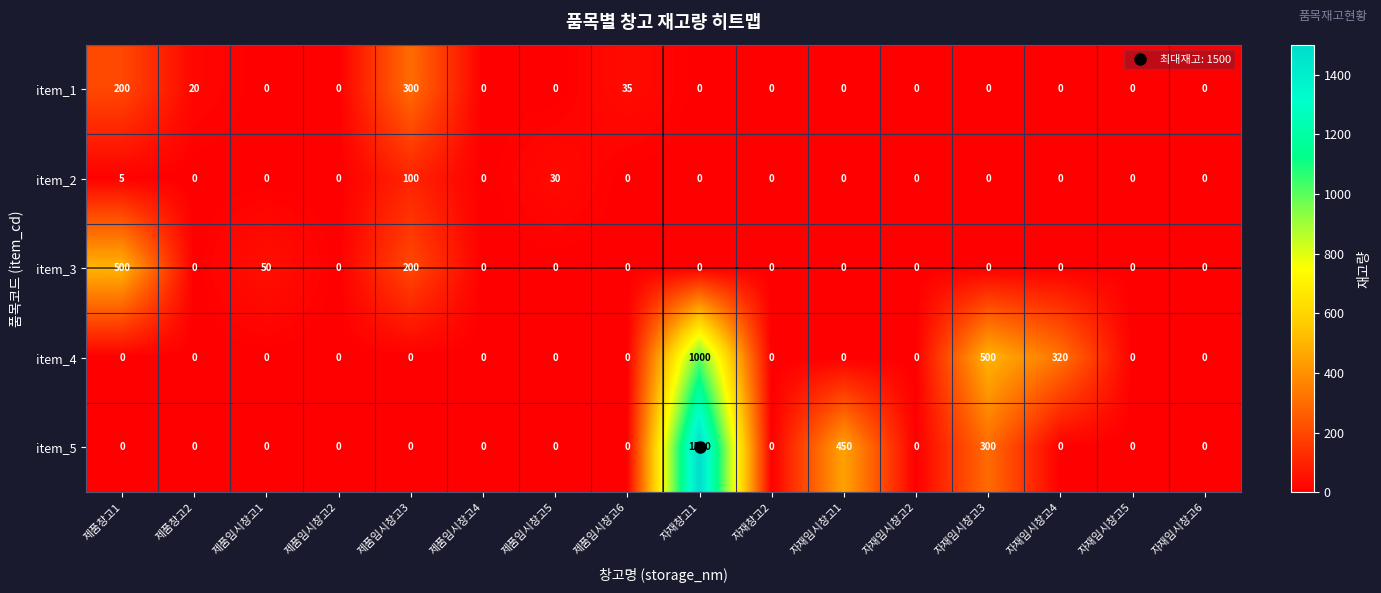

What is the spread (max minus min) of values at 자재임시창고1?

450